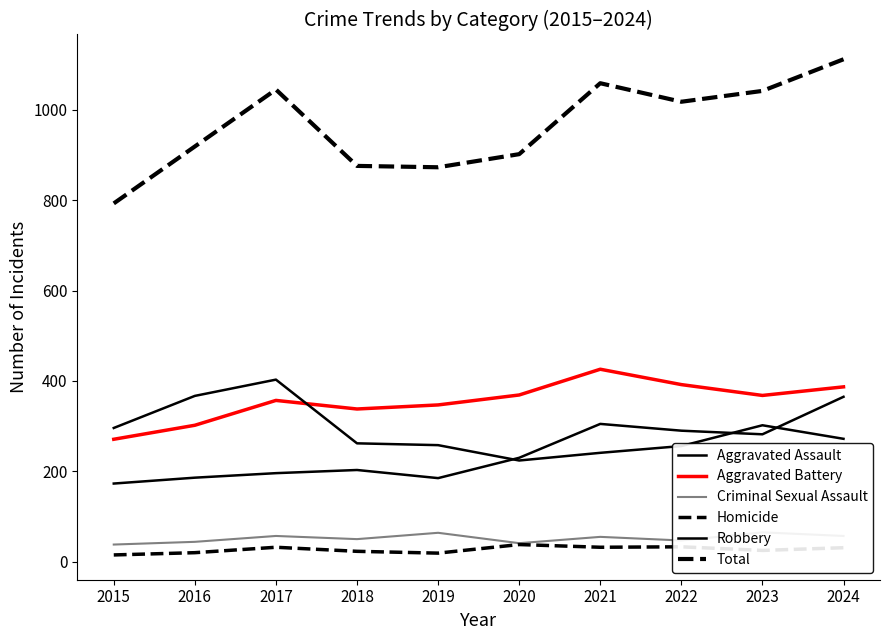

In Homicide, how many points are lower than both neighbors (excluding endpoints)?

3